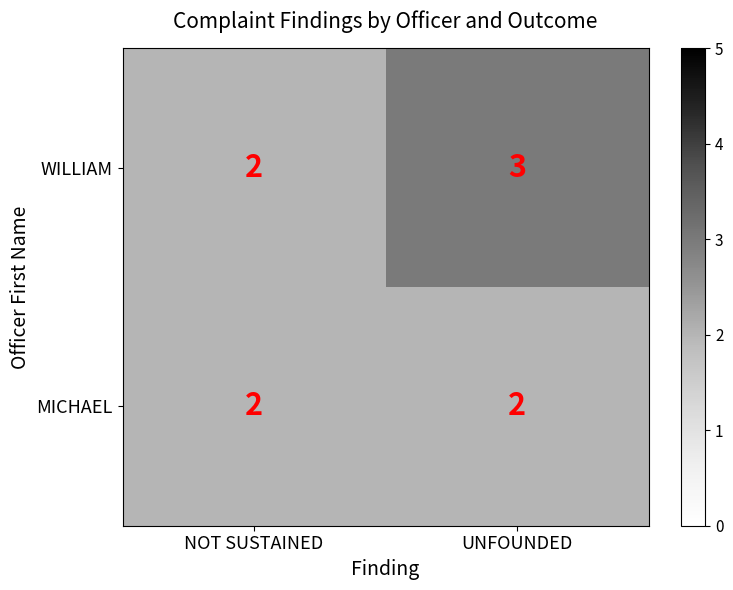

List the series in order of their peak value, lowest first.

MICHAEL, WILLIAM